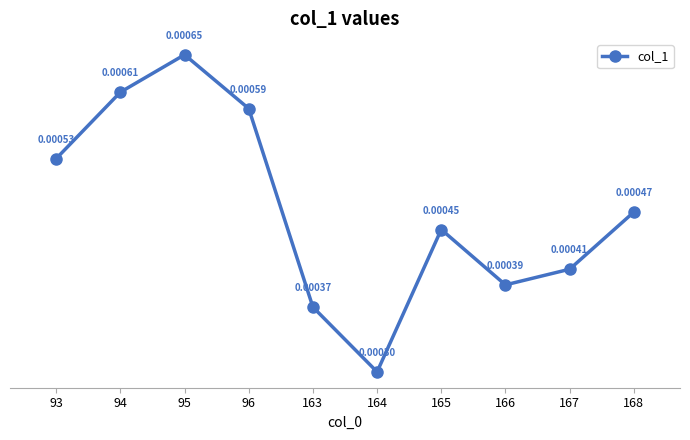

At which category does the chart reach its minimum across all series?

164